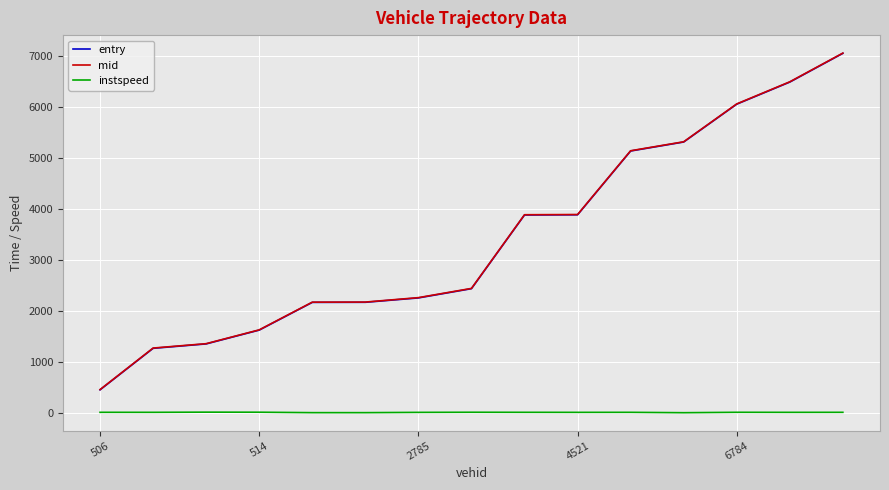

What is the sum of all instspeed values?

156.6